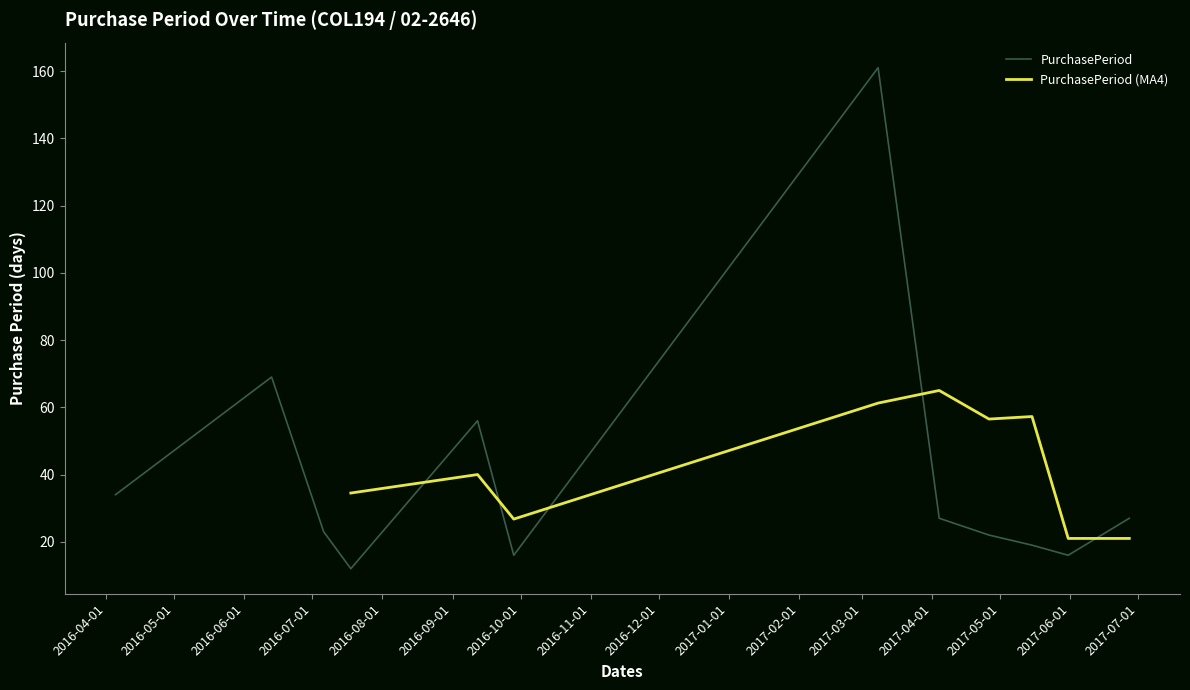

True or false: the data has more than 1 interior local peaks.

True